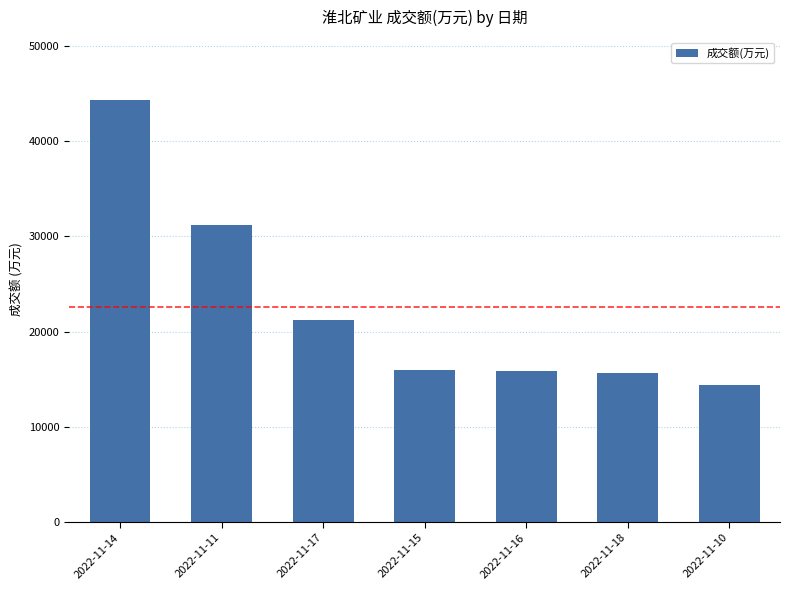

What is the sum of the values at 2022-11-10 and 2022-11-16?

30247